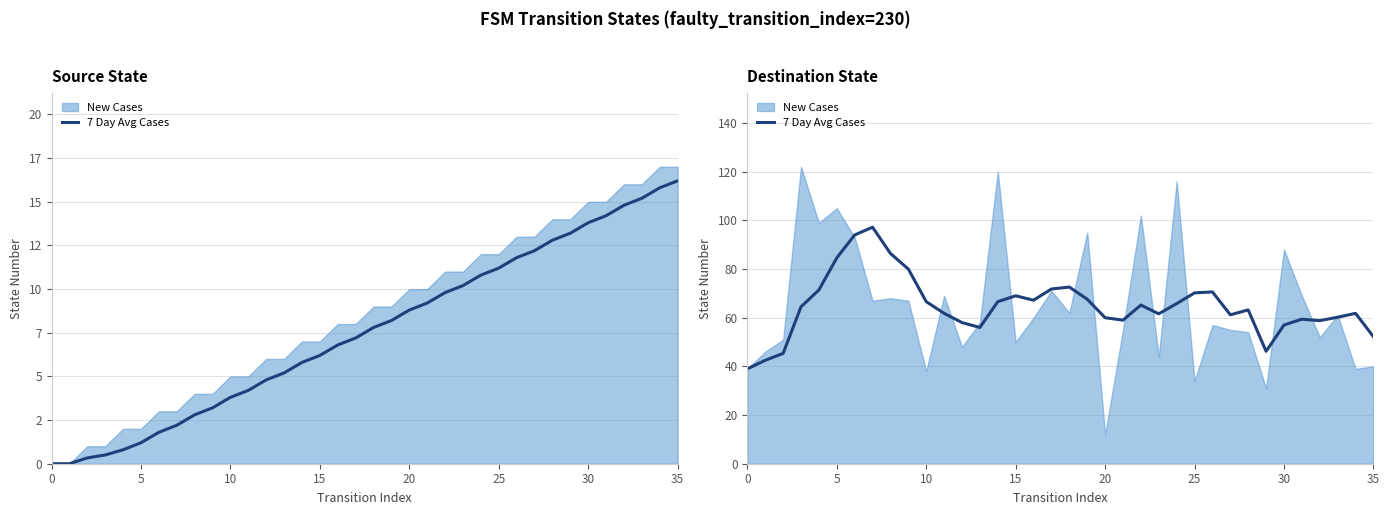

What is the difference between the second highest and minimum values?

55.0